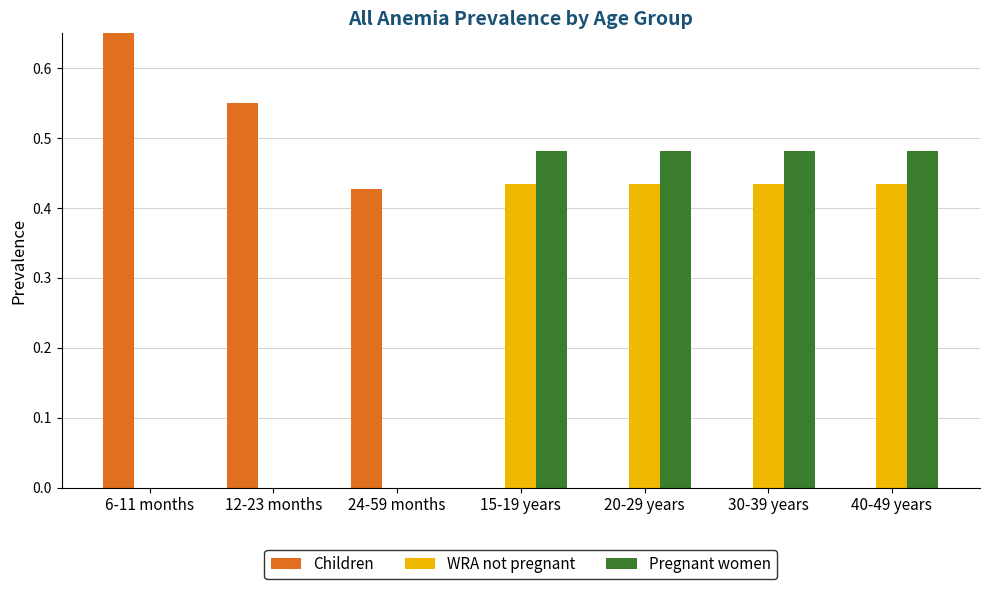

What is the approximate value of WRA not pregnant at 20-29 years?

0.4